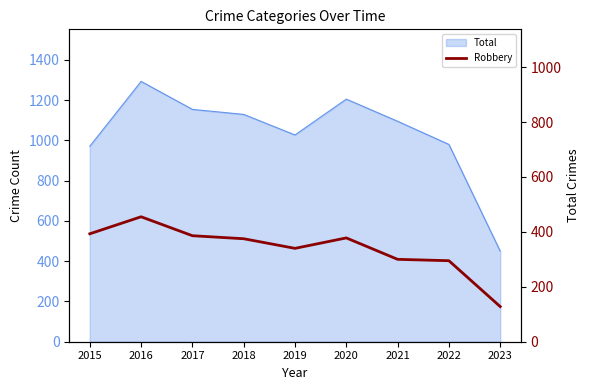

At which category does the chart reach its minimum across all series?

2023